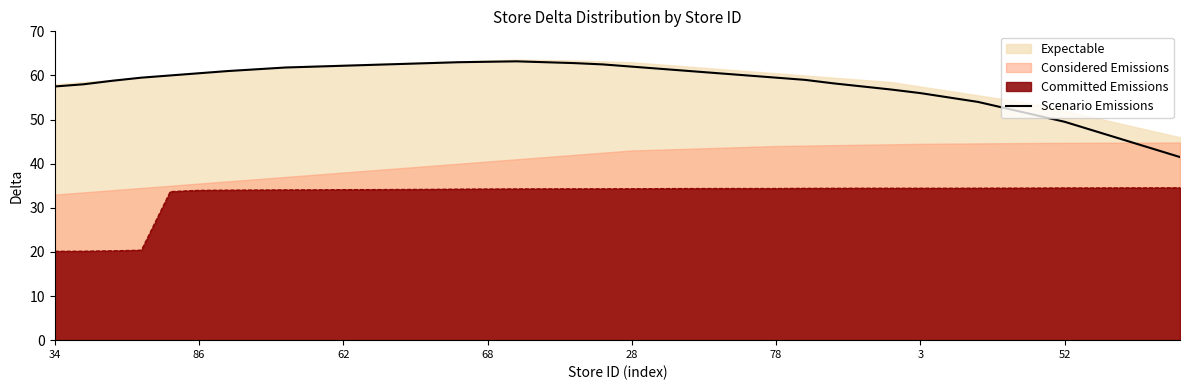

Between 38 and 8, which is larger?

8